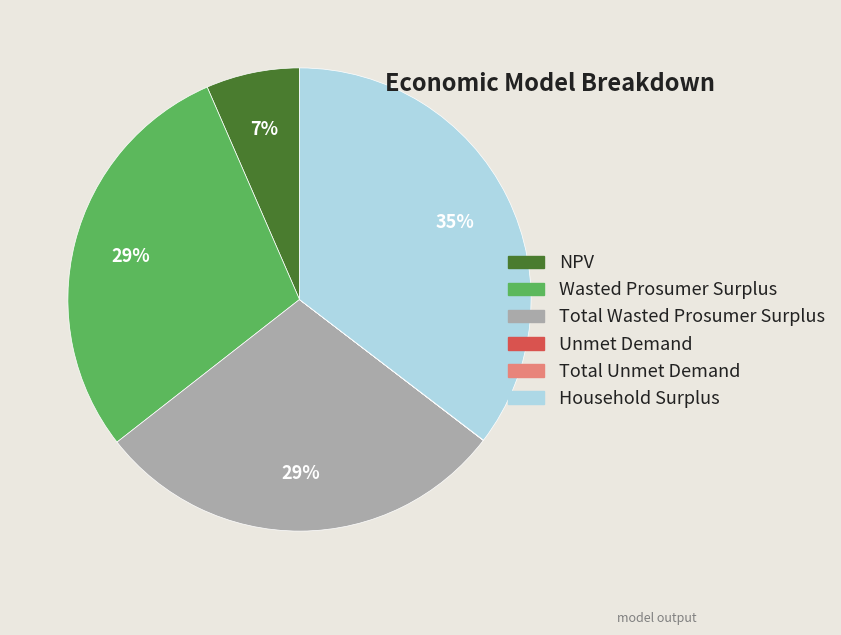

Which category has the biggest portion of the pie?

Household Surplus